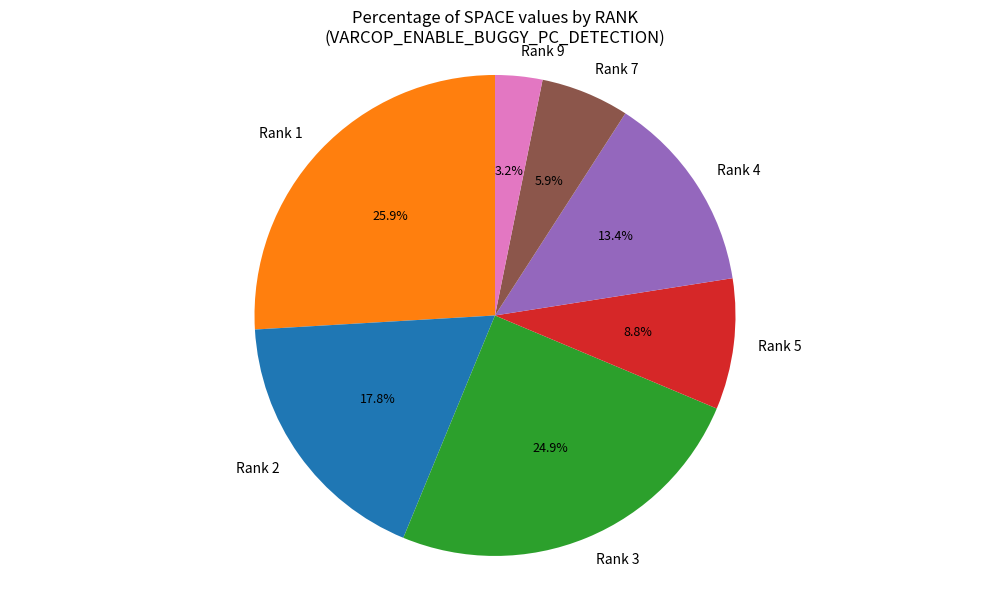

Which slice is the smallest?

Rank 9